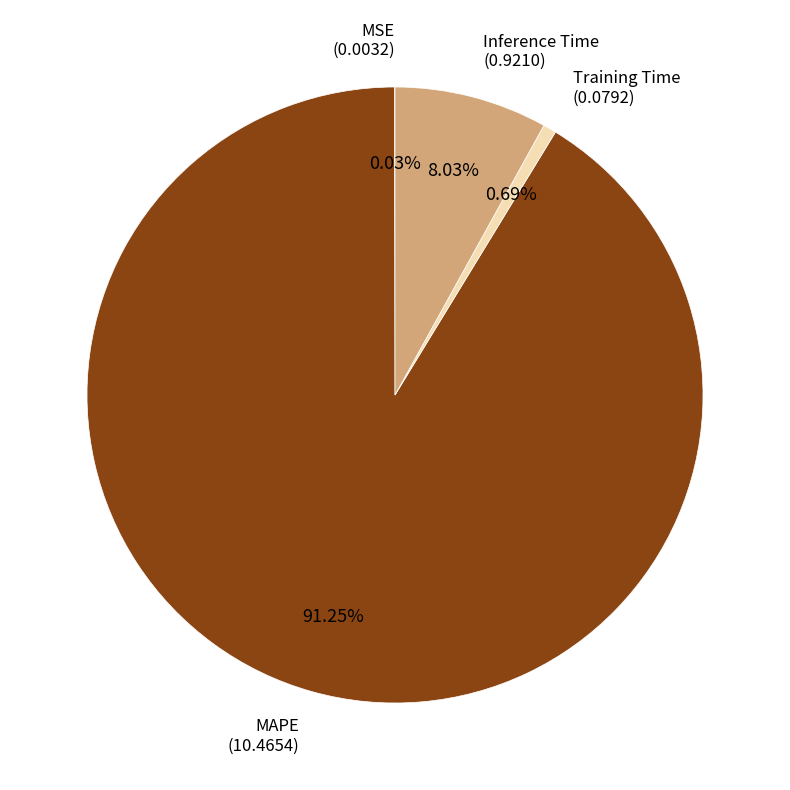

Does any single category account for the majority?

Yes